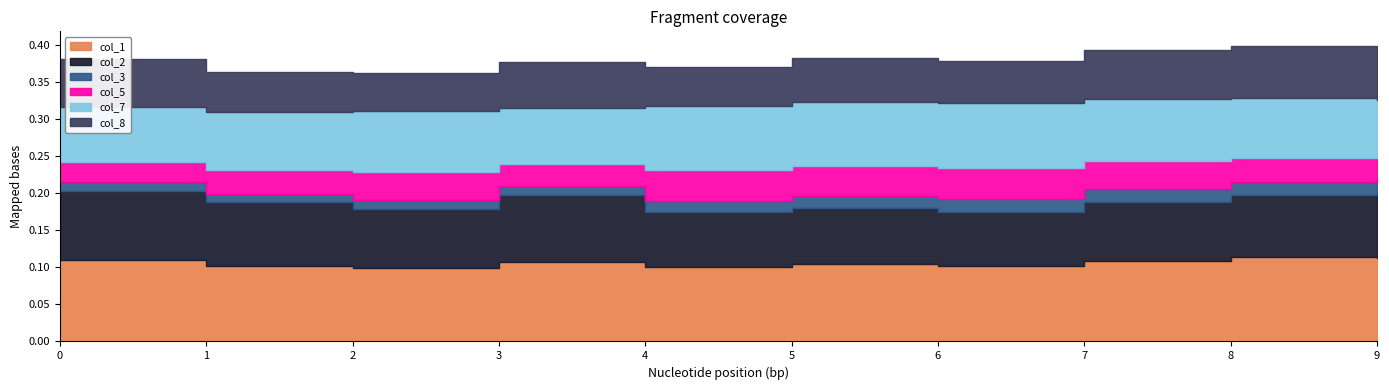

The value of col_8 at 3 is 0.0. True or false?

False